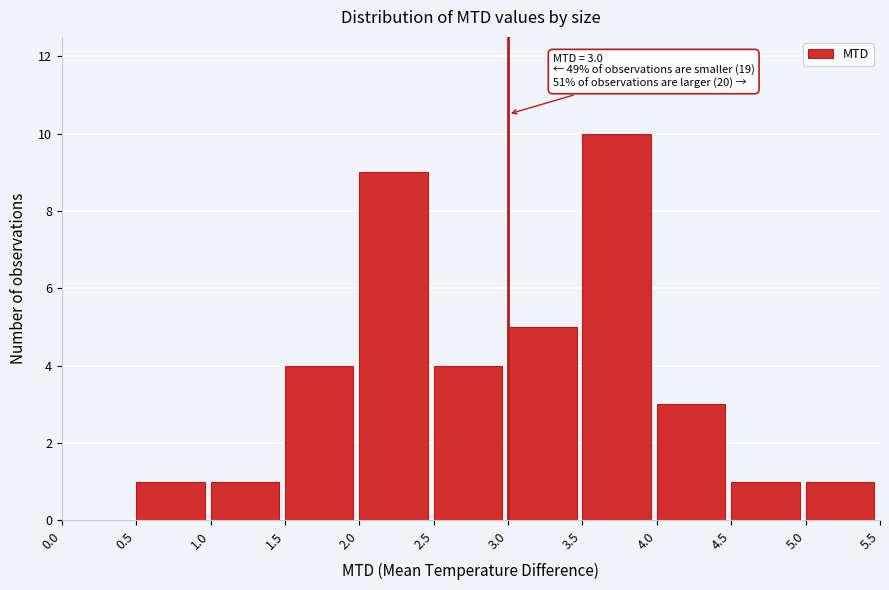

Which range on the x-axis has the tallest bar?

3.5 to 4.0